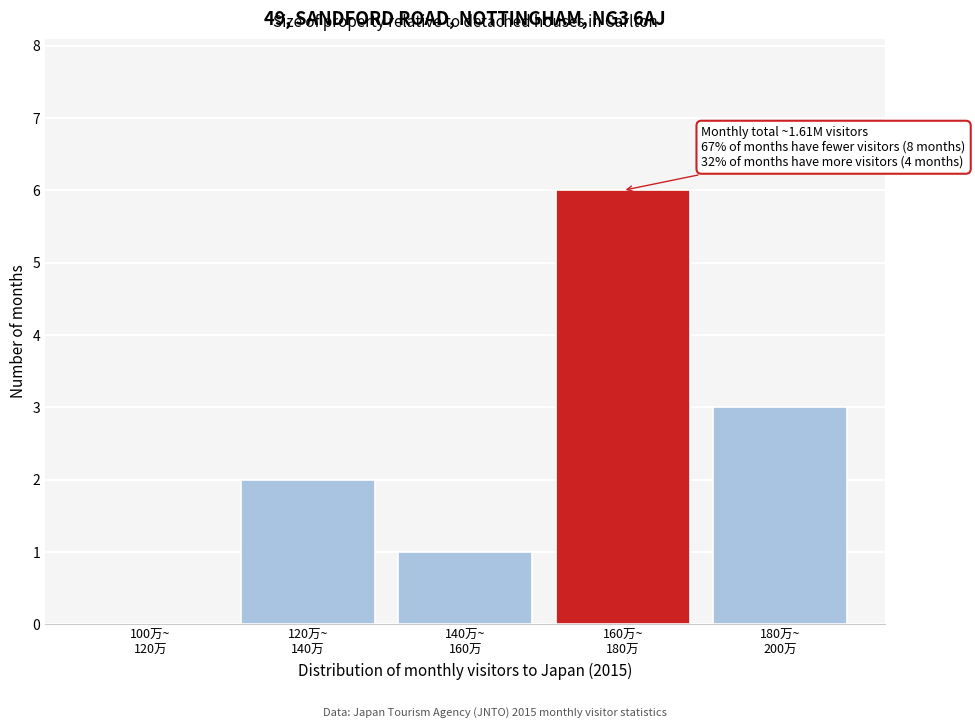

What is the sum of all values?

12